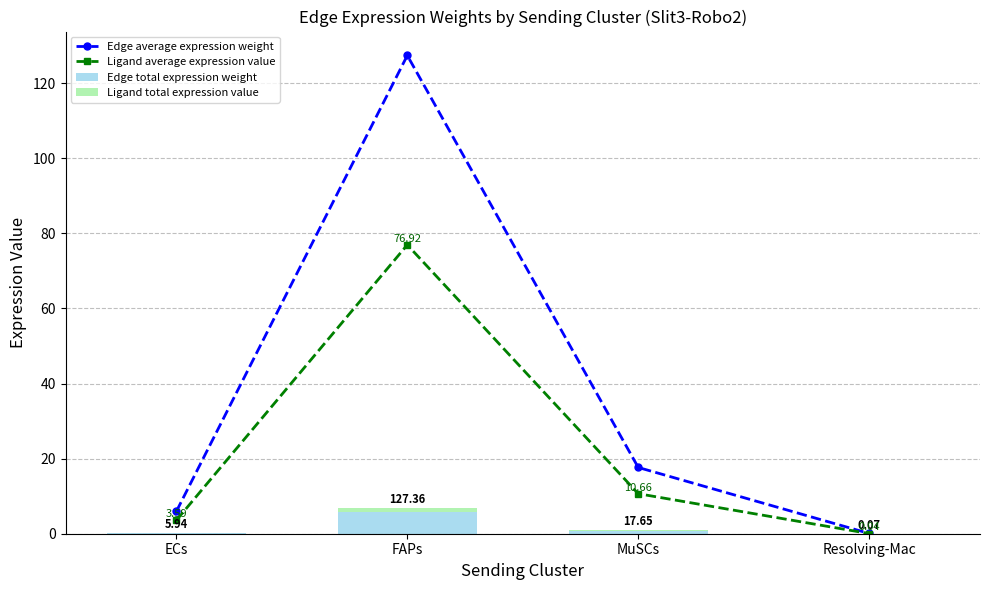

Reading right to left, extract all data points from this chart.

Edge average expression weight: Resolving-Mac=0.1	MuSCs=17.6	FAPs=127.4	ECs=5.9
Ligand average expression value: Resolving-Mac=0.0	MuSCs=10.7	FAPs=76.9	ECs=3.6
Edge total expression weight: Resolving-Mac=0.0	MuSCs=0.8	FAPs=5.7	ECs=0.3
Ligand total expression value: Resolving-Mac=0.0	MuSCs=0.2	FAPs=1.2	ECs=0.1